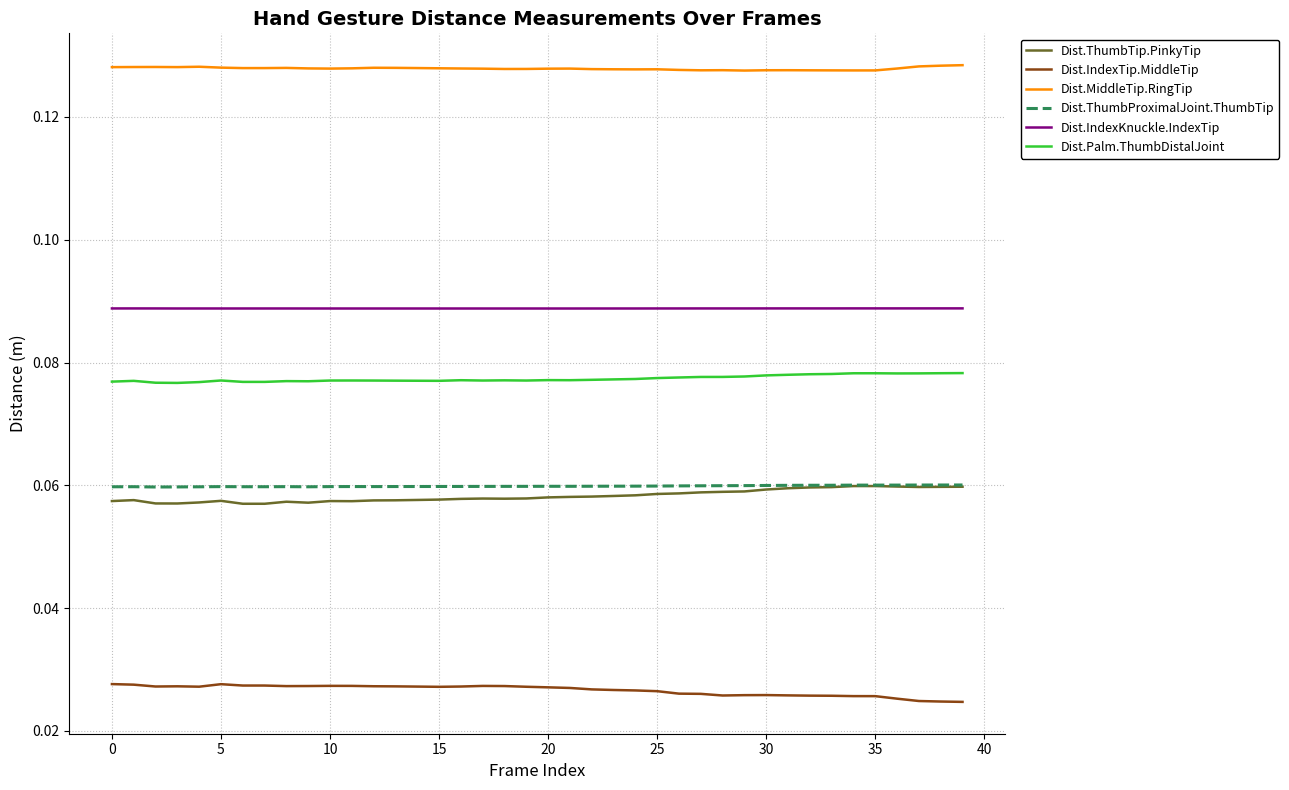

Which series has the largest total across all categories?

Dist.MiddleTip.RingTip